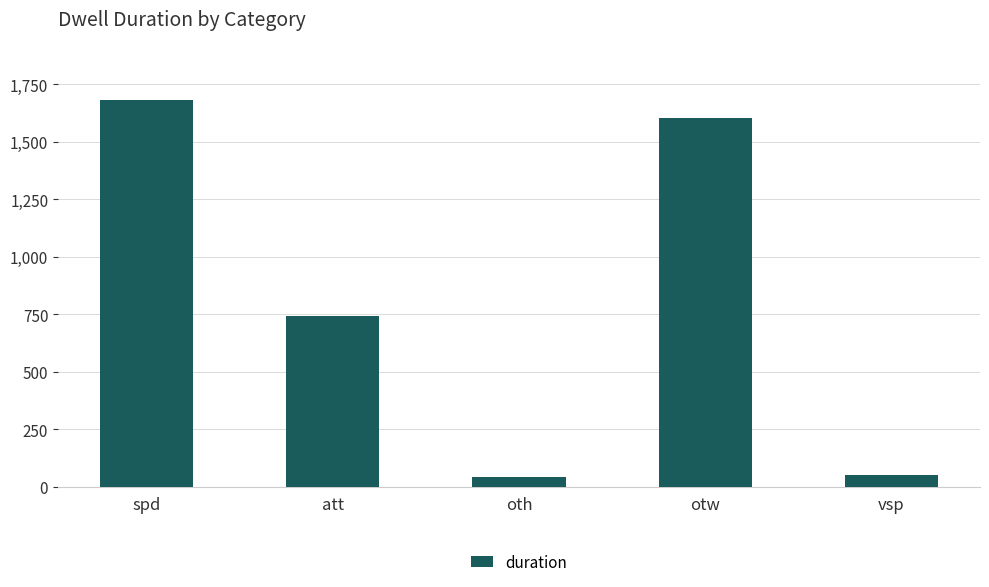

Is it true that the value at vsp is 50?

True